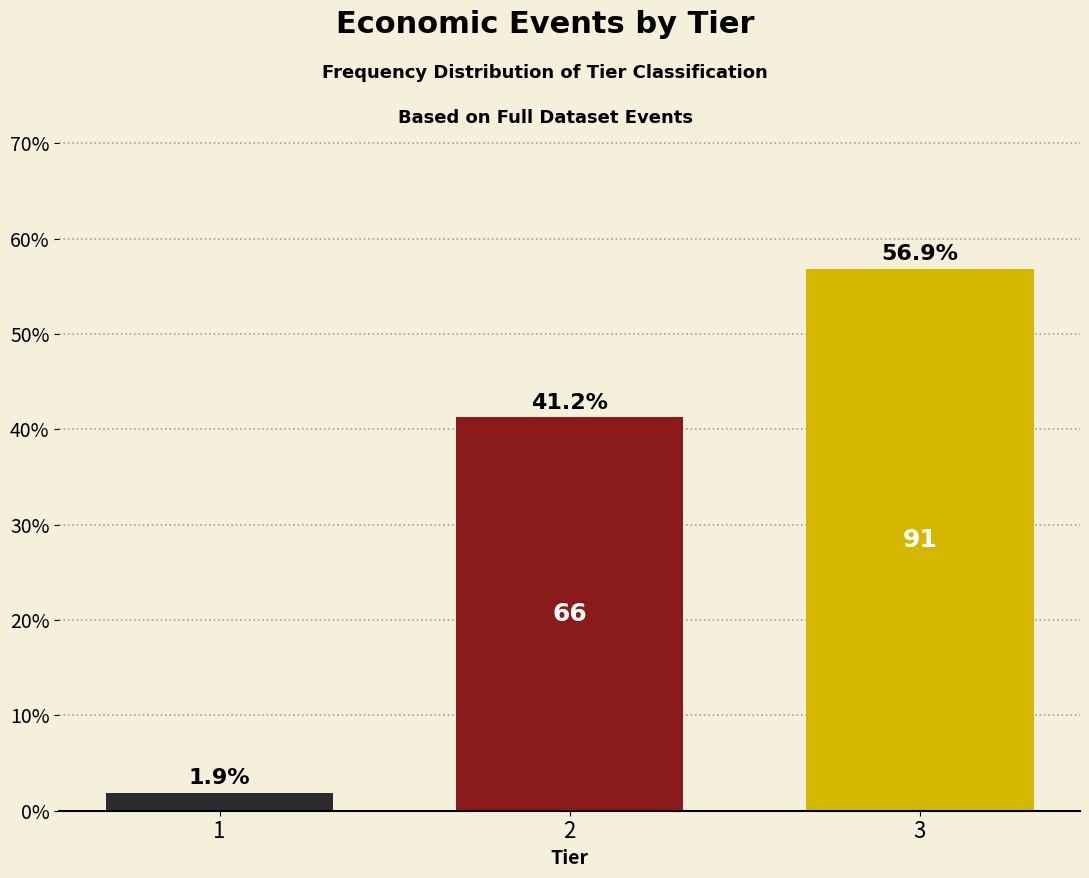

List the labels in order of value, smallest first.

1, 2, 3